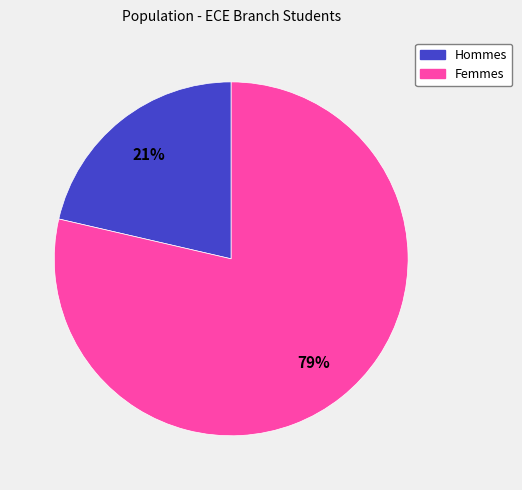

Does any single category account for the majority?

Yes